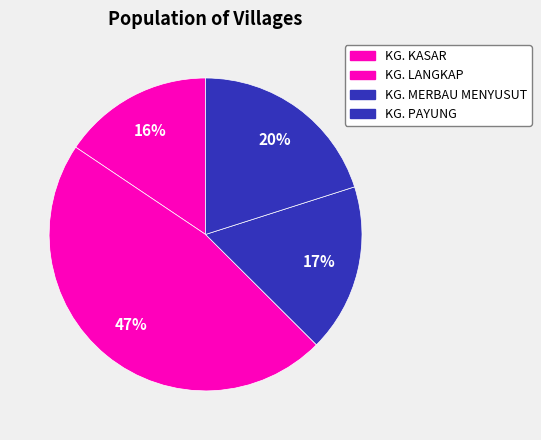

Which category has the smallest portion of the pie?

KG. KASAR